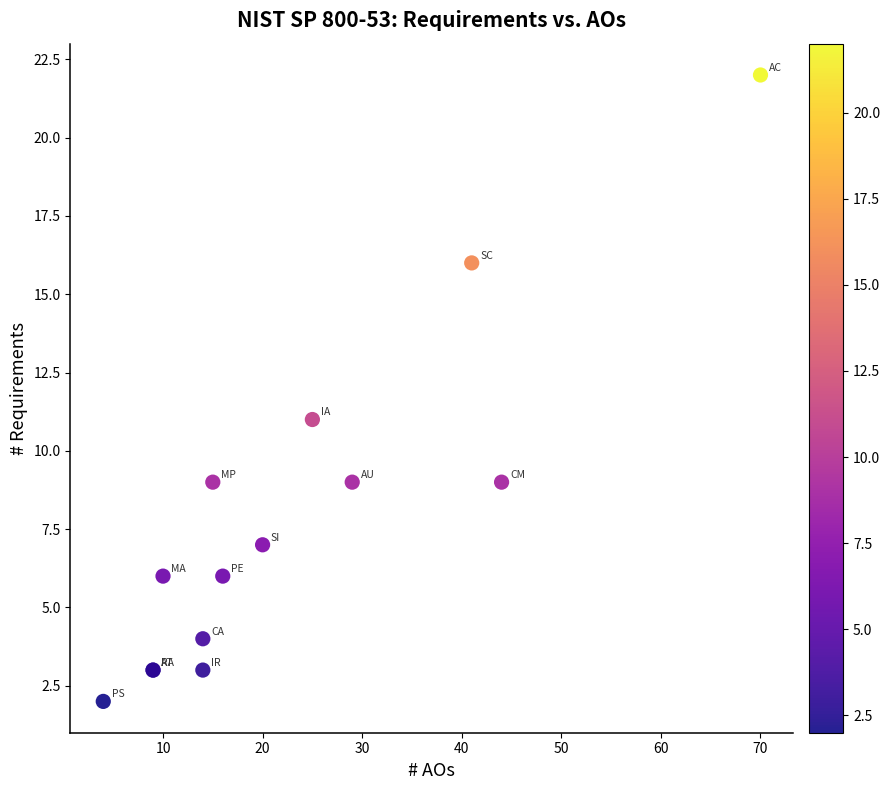

What Y value in the scatter plot is closest to 12?

11